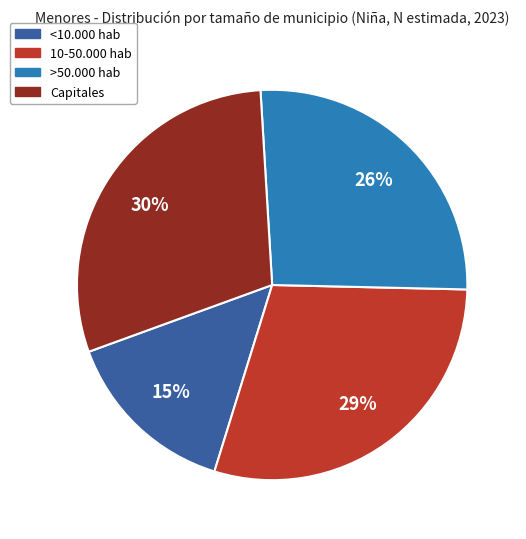

Between 10-50.000 hab and <10.000 hab, which is larger?

10-50.000 hab